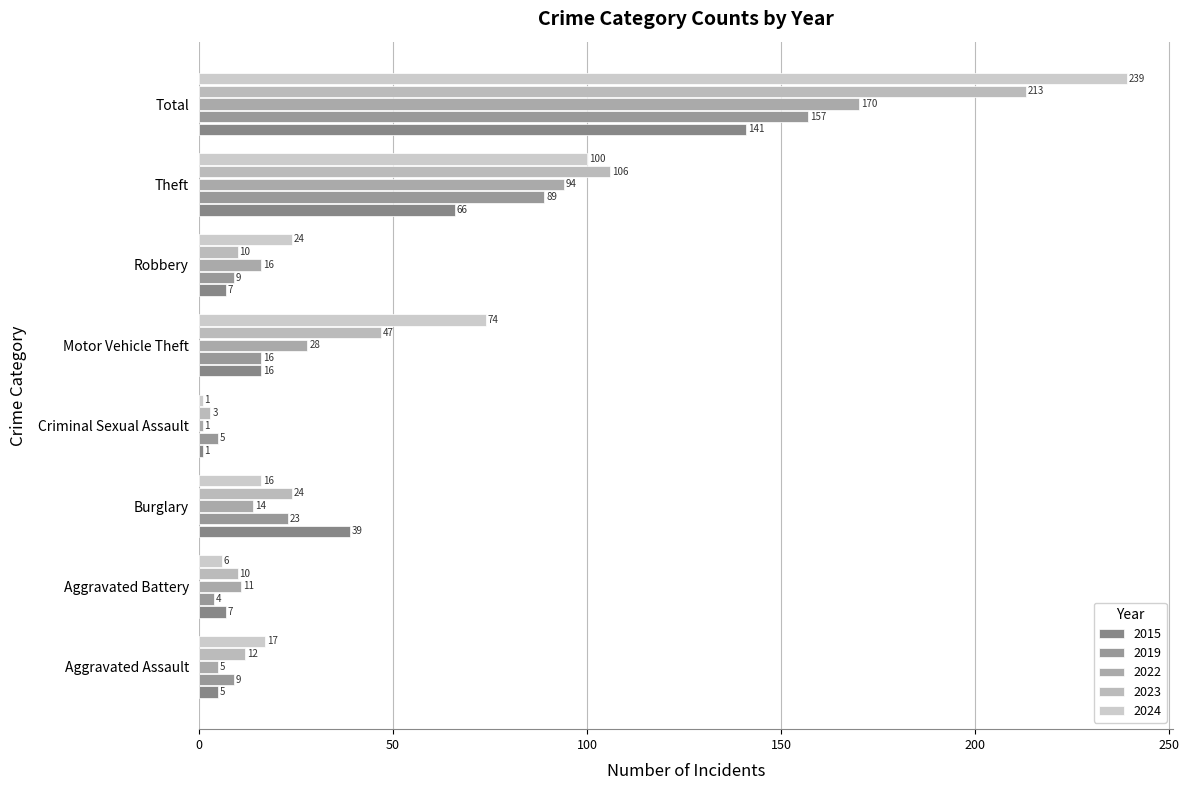

How many data points does each series have?

8